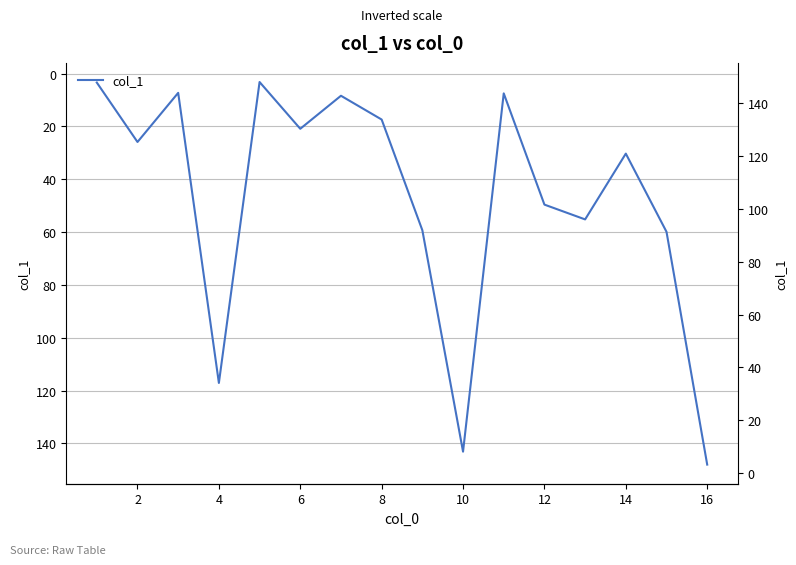

How many lines are shown in the chart?

1